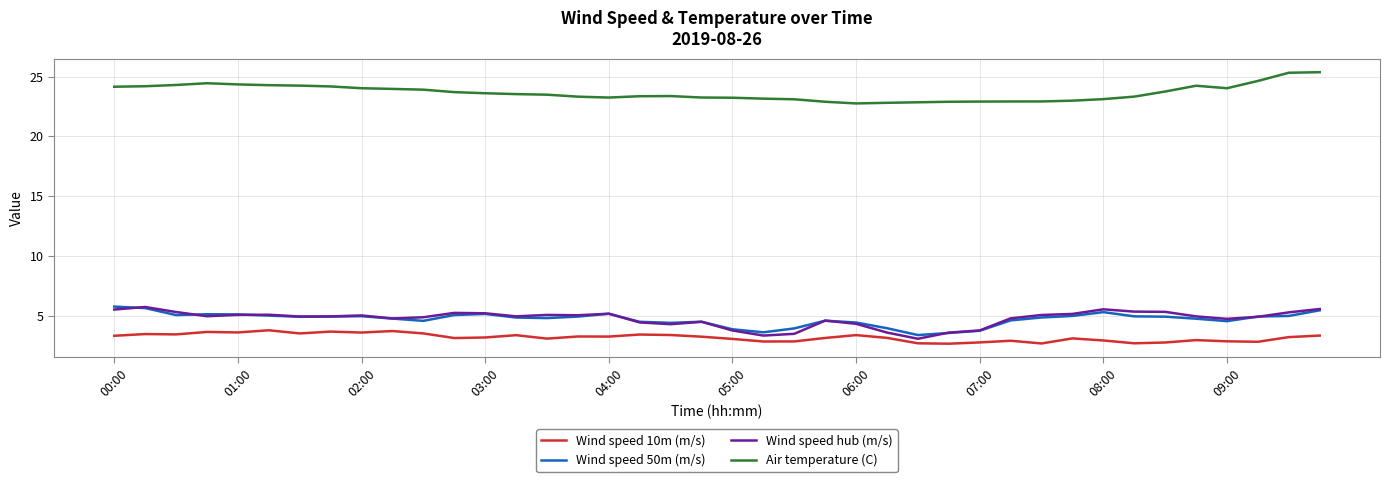

Which series has the largest total across all categories?

Air temperature (C)